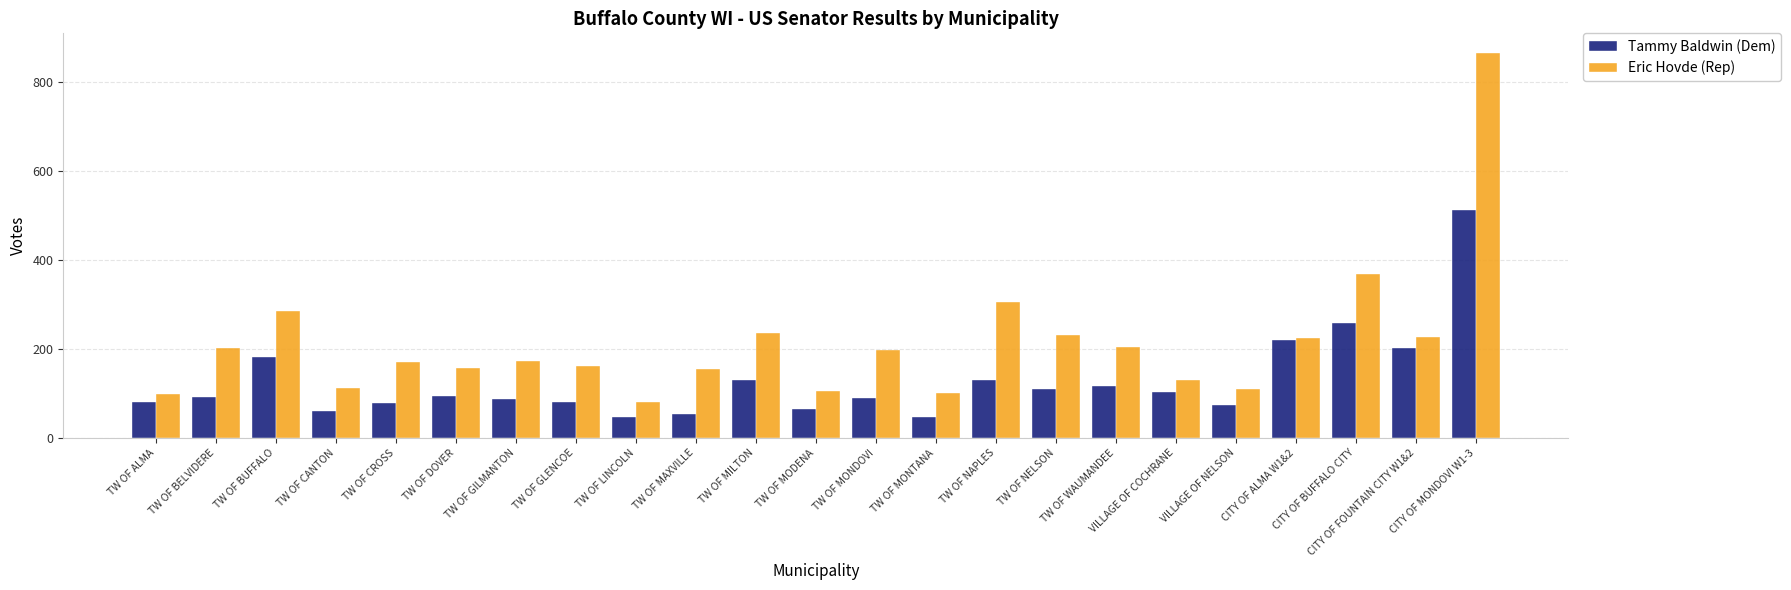

At which category is the sum across all series the highest?

CITY OF MONDOVI W1-3